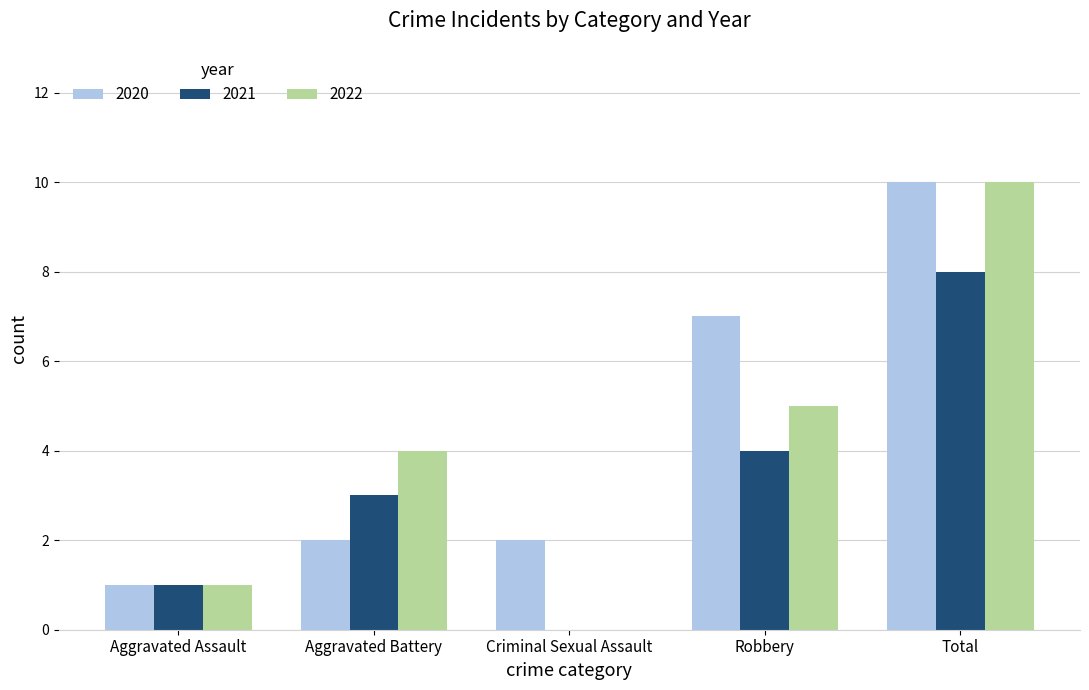

Reading left to right, extract all data points from this chart.

2020: Aggravated Assault=1	Aggravated Battery=2	Criminal Sexual Assault=2	Robbery=7	Total=10
2021: Aggravated Assault=1	Aggravated Battery=3	Criminal Sexual Assault=0	Robbery=4	Total=8
2022: Aggravated Assault=1	Aggravated Battery=4	Criminal Sexual Assault=0	Robbery=5	Total=10